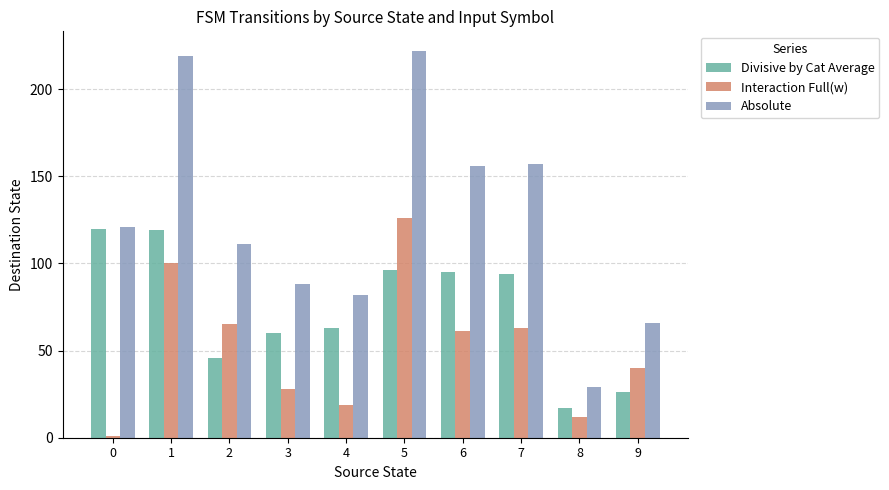

True or false: Divisive by Cat Average has a value of 17 at 2.

False